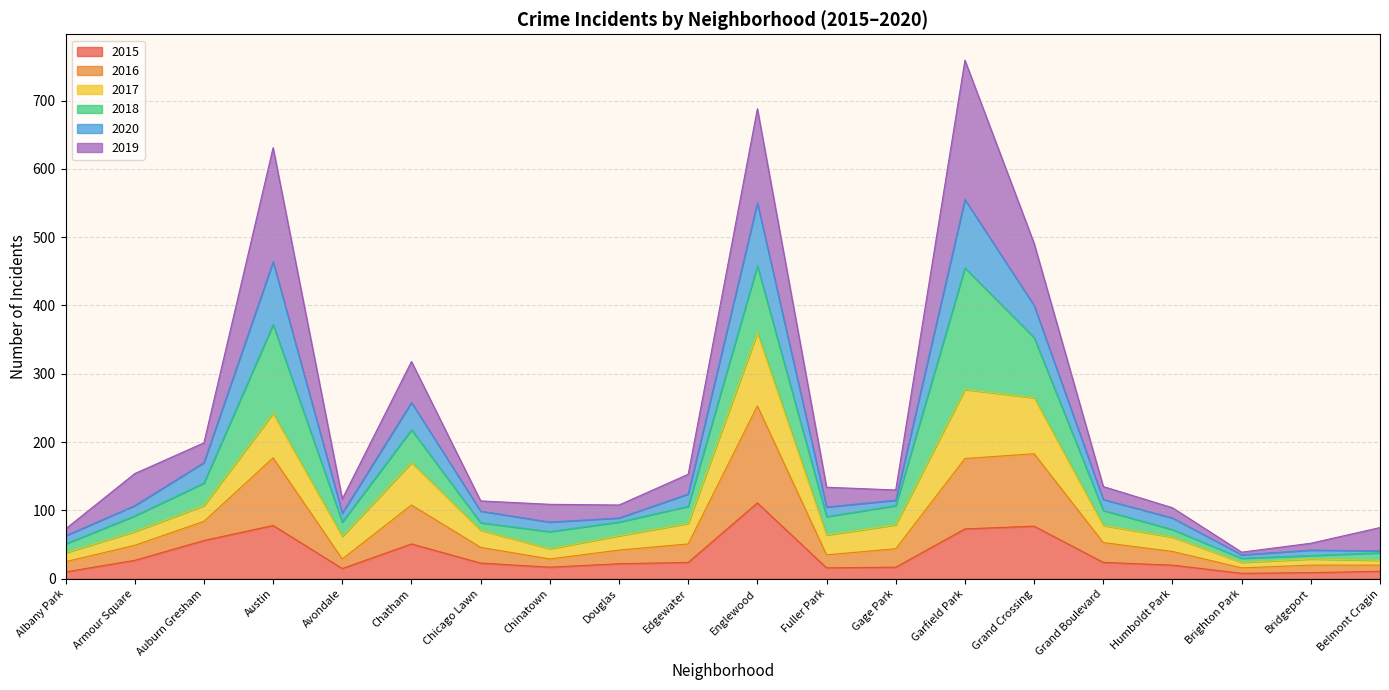

What is the total value across all series at Douglas?

108